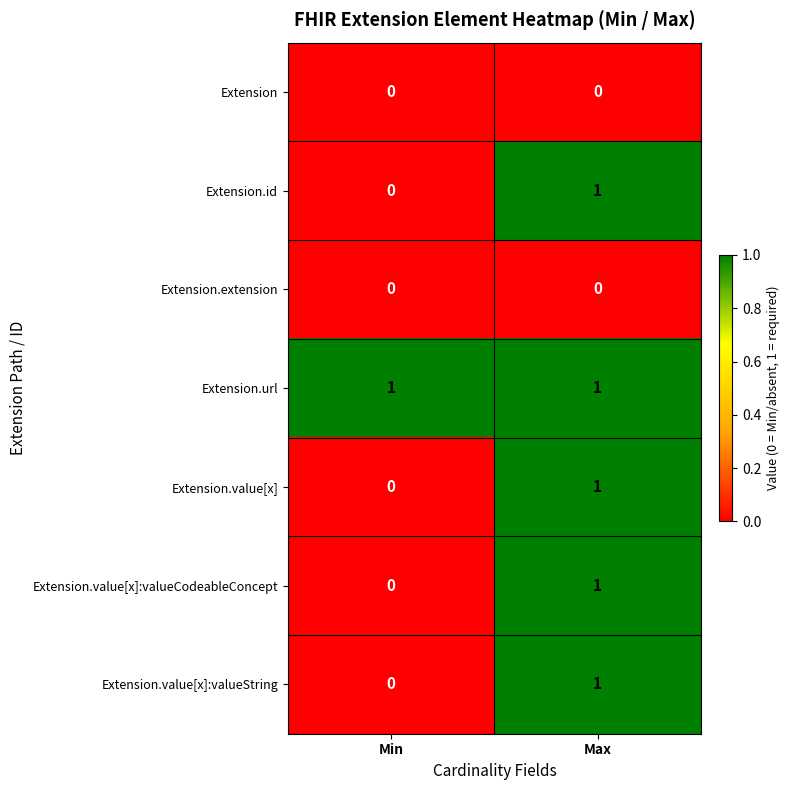

Is it true that Extension.value[x]:valueCodeableConcept equals 1 at Max?

True